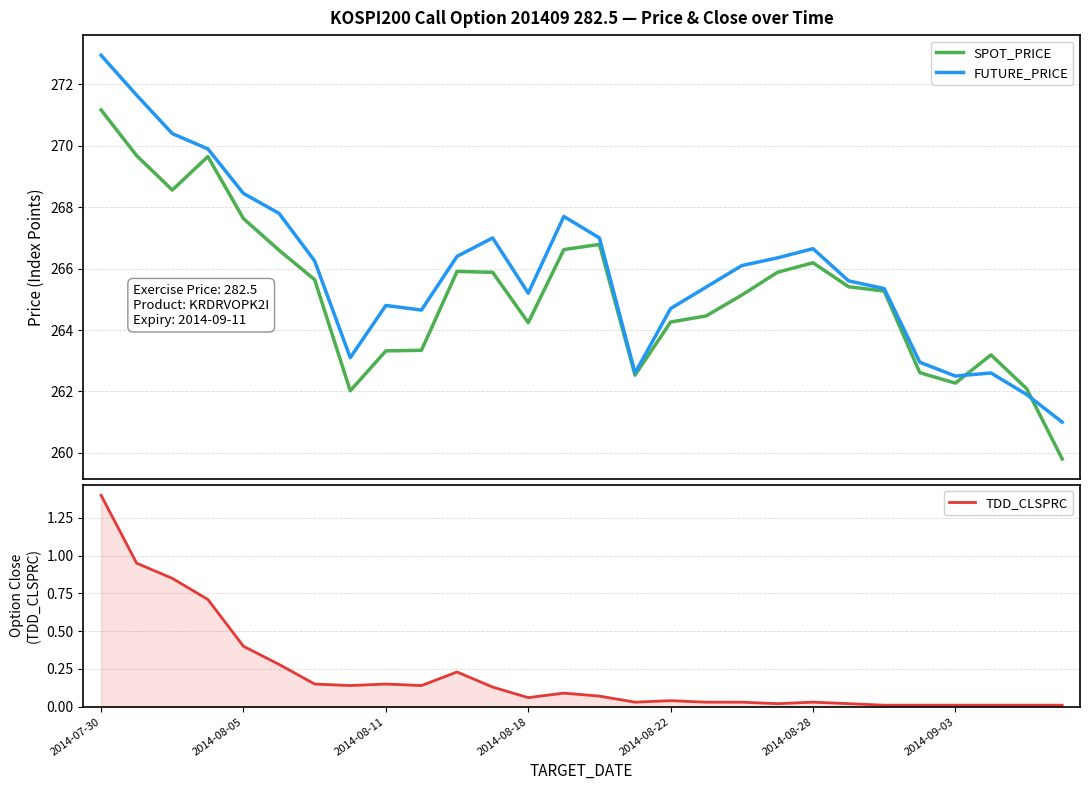

Between 19 and 23, which series saw the biggest shift?

FUTURE_PRICE